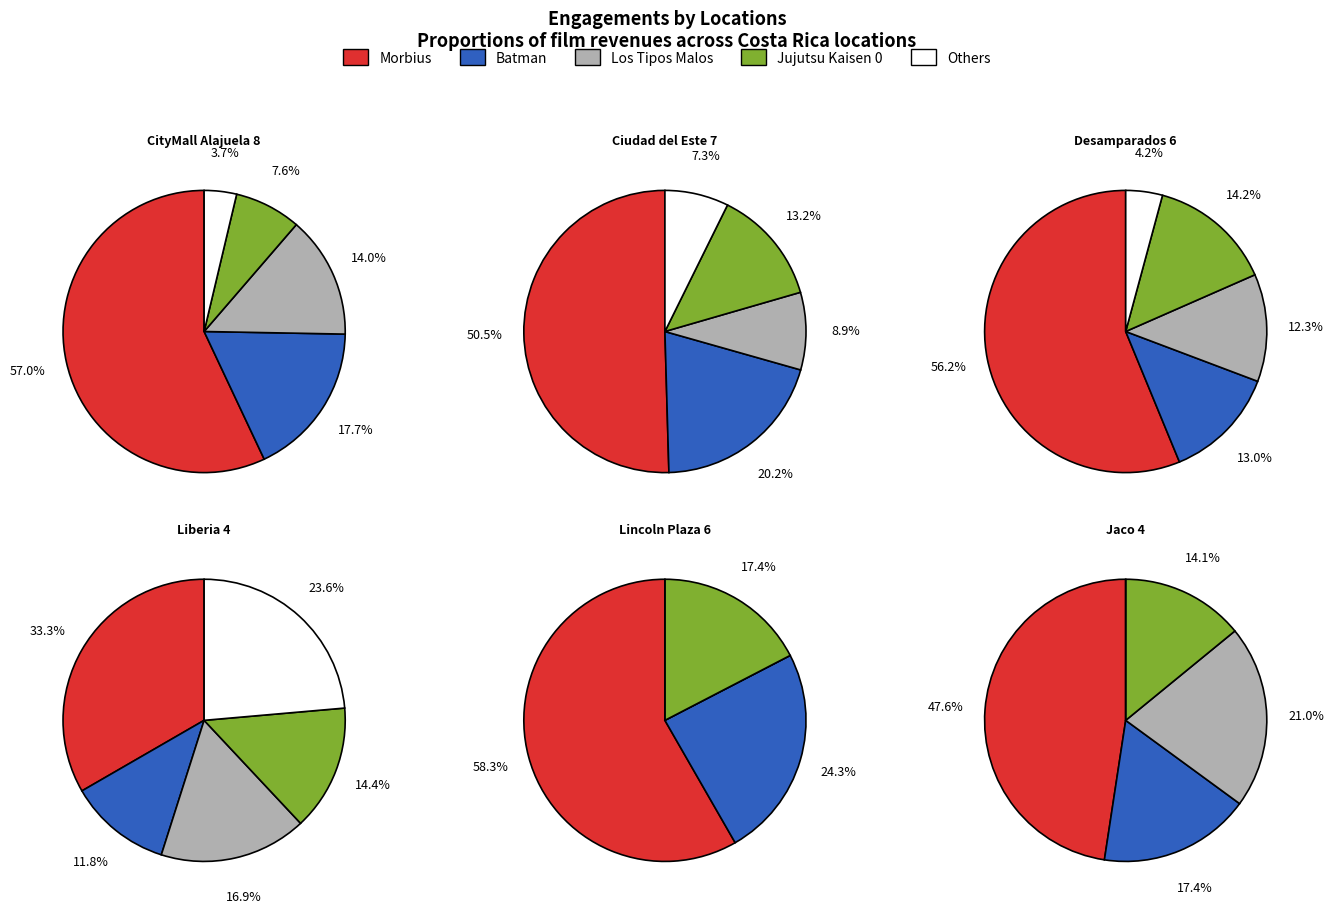

Which category has the smallest portion of the pie?

Lincoln Plaza 6